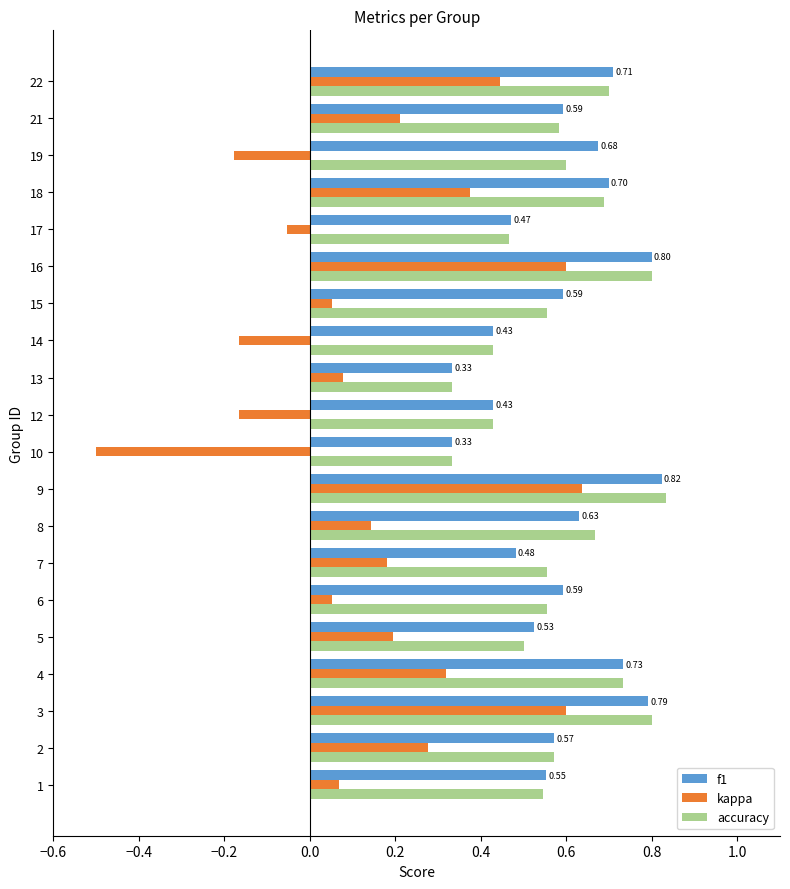

At how many categories does at least one series exceed 0?

20